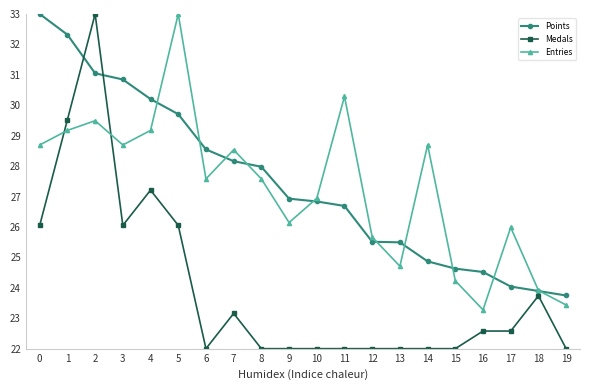

What are all the series names shown in the legend?

Points, Medals, Entries